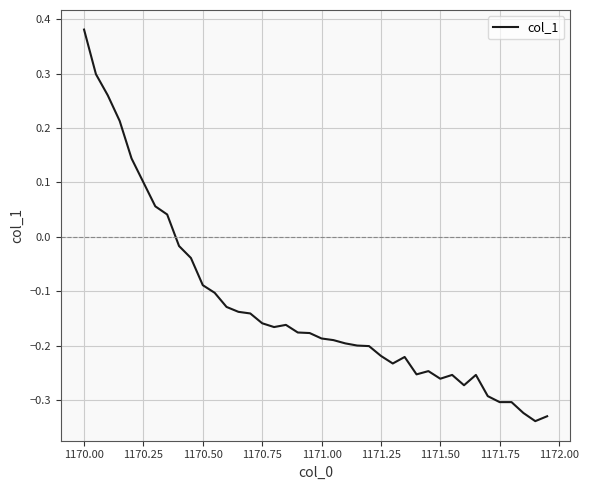

What is the difference between the maximum and minimum values?

0.7